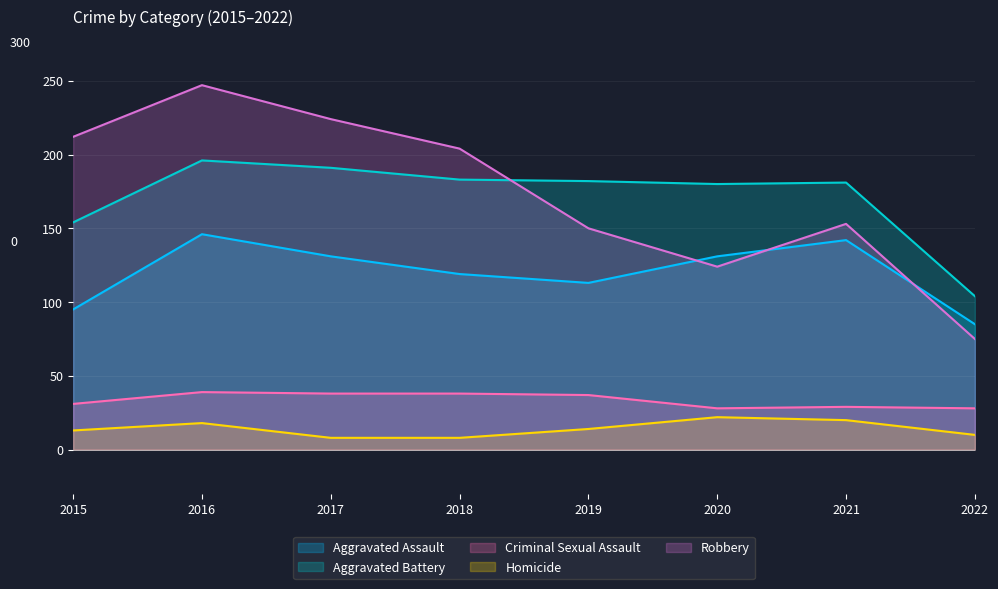

What is the difference between the highest and lowest values at 2018?

196